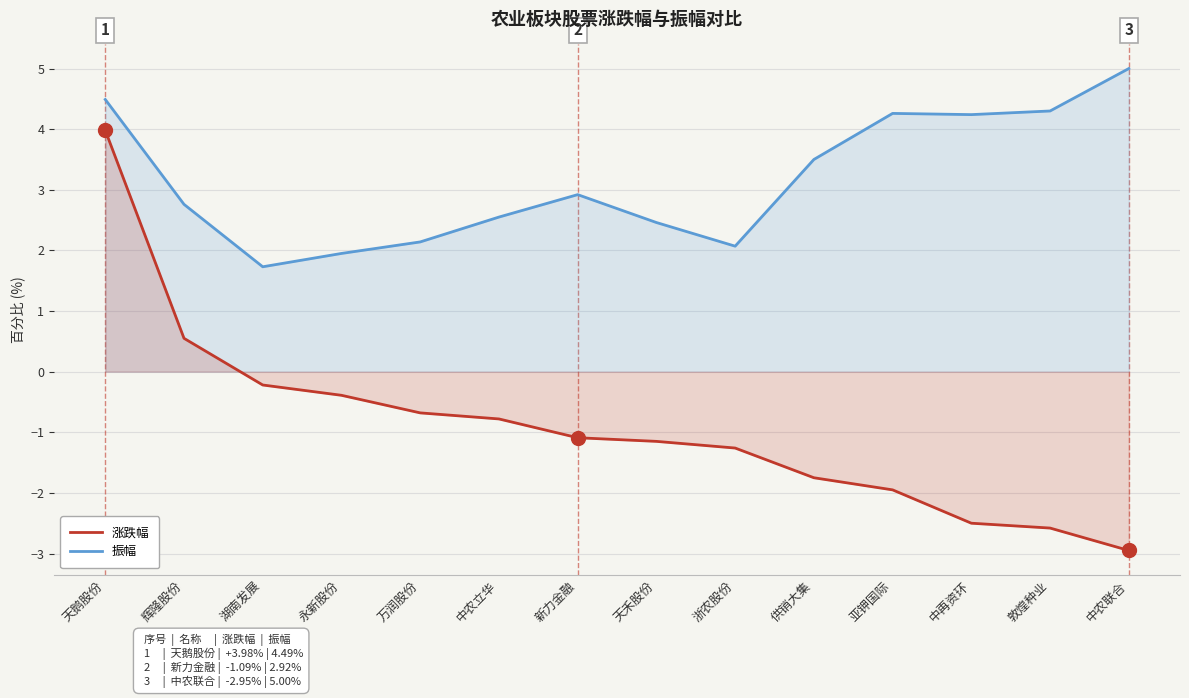

Which category has the highest value across all series?

中农联合